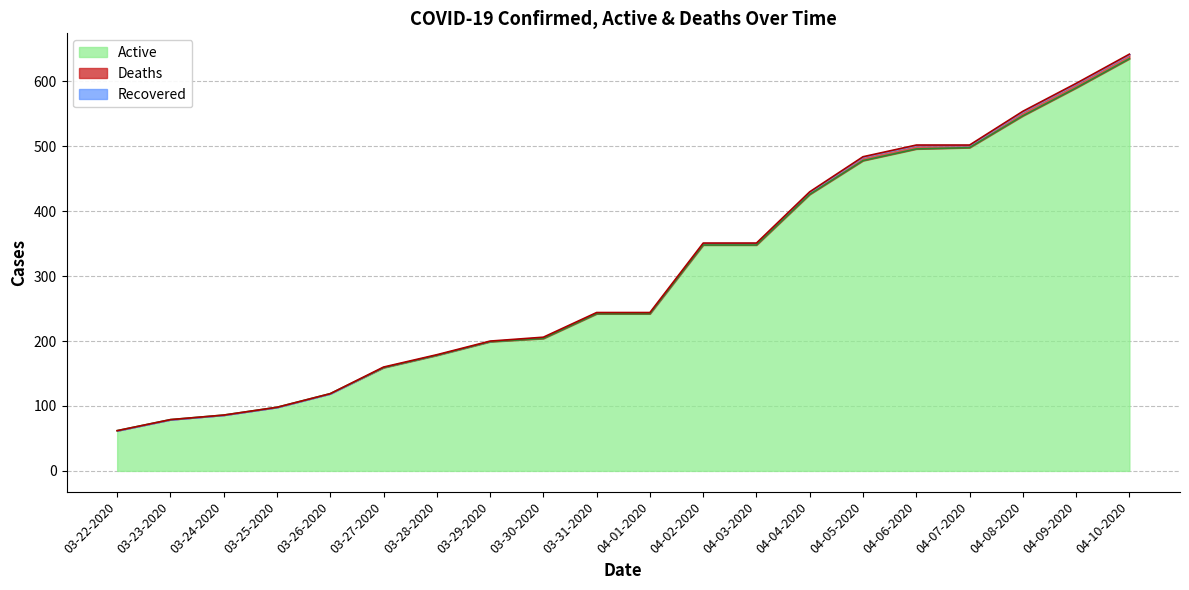

What is the greatest value displayed?

642